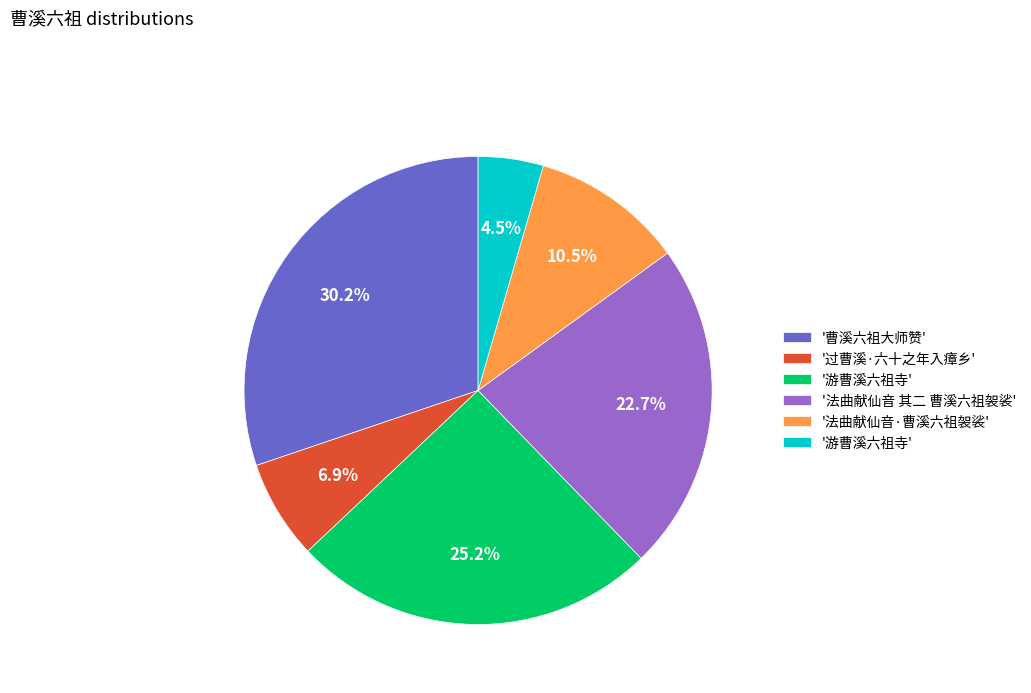

Is there any slice that represents more than half of the pie?

No